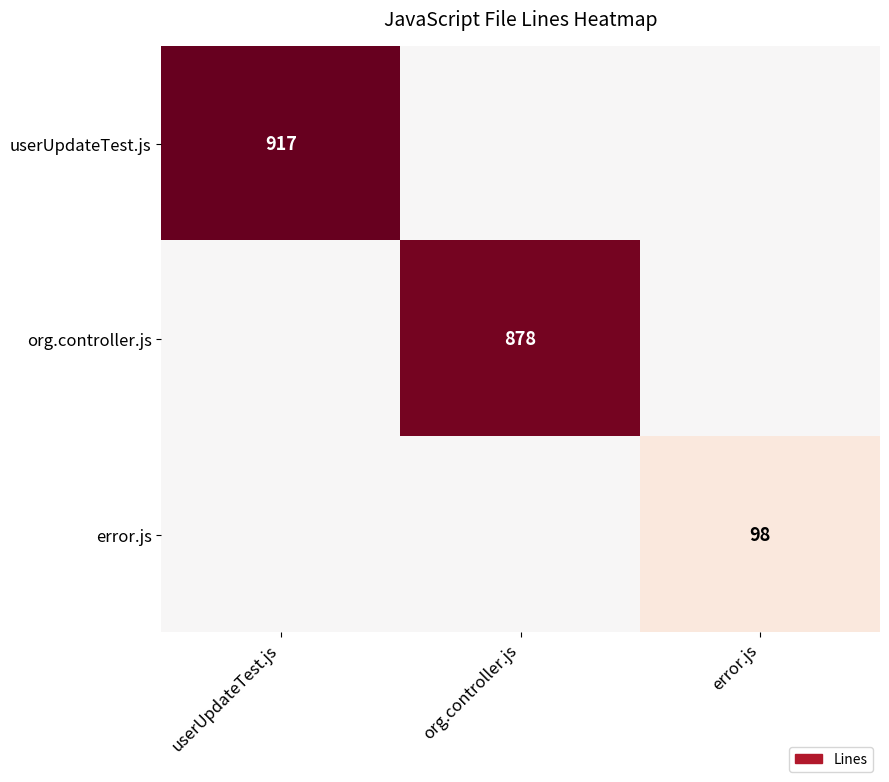

The error.js series shows 0.1 at error.js. True or false?

False